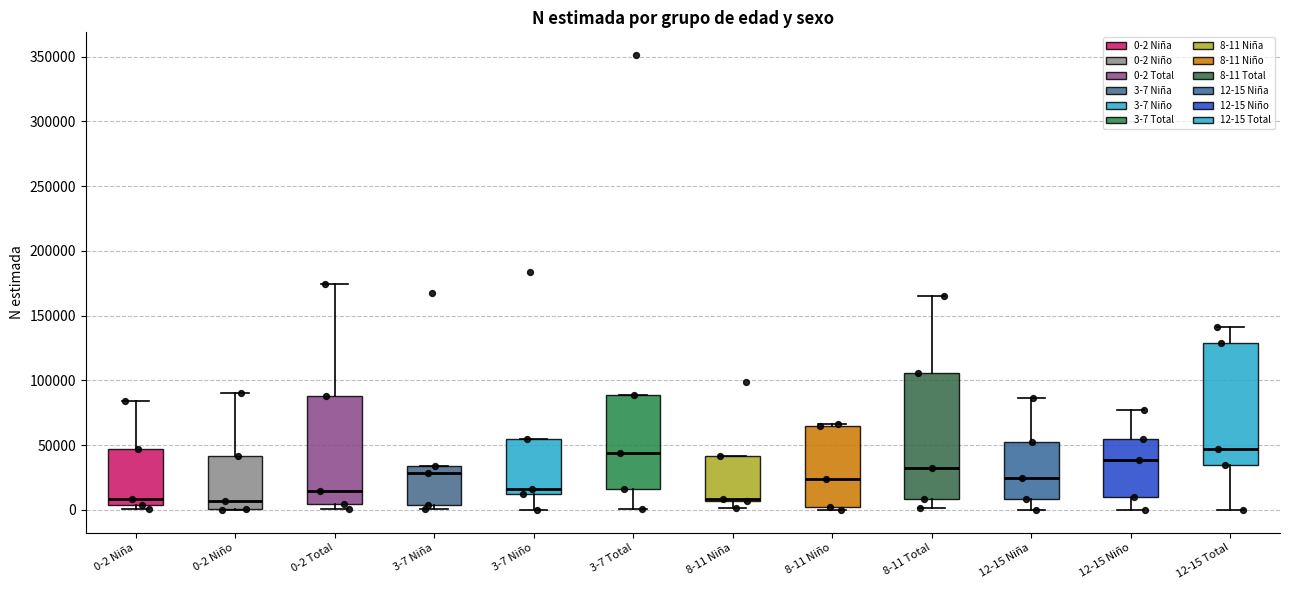

Reading left to right, transcribe this box plot: for each box, give where its median line is, the range the box spans, and where its two whiskers end, as read against the y-axis. The values are not printed on the chart, so give them approximately, as read against the axis.

0-2 Niña: median 10000, box 5000 to 45000, whiskers 0 to 85000
0-2 Niño: median 5000, box 0 to 40000, whiskers 0 to 90000
0-2 Total: median 15000, box 5000 to 90000, whiskers 0 to 175000
3-7 Niña: median 30000, box 5000 to 35000, whiskers 0 to 35000
3-7 Niño: median 15000, box 10000 to 55000, whiskers 0 to 55000
3-7 Total: median 45000, box 15000 to 90000, whiskers 0 to 90000
8-11 Niña: median 10000, box 5000 to 40000, whiskers 0 to 40000
8-11 Niño: median 25000, box 0 to 65000, whiskers 0 (just below the box's lower edge) to 65000 (just above the box's upper edge)
8-11 Total: median 35000, box 10000 to 105000, whiskers 0 to 165000
12-15 Niña: median 25000, box 10000 to 50000, whiskers 0 to 85000
12-15 Niño: median 40000, box 10000 to 55000, whiskers 0 to 75000
12-15 Total: median 45000, box 35000 to 130000, whiskers 0 to 140000